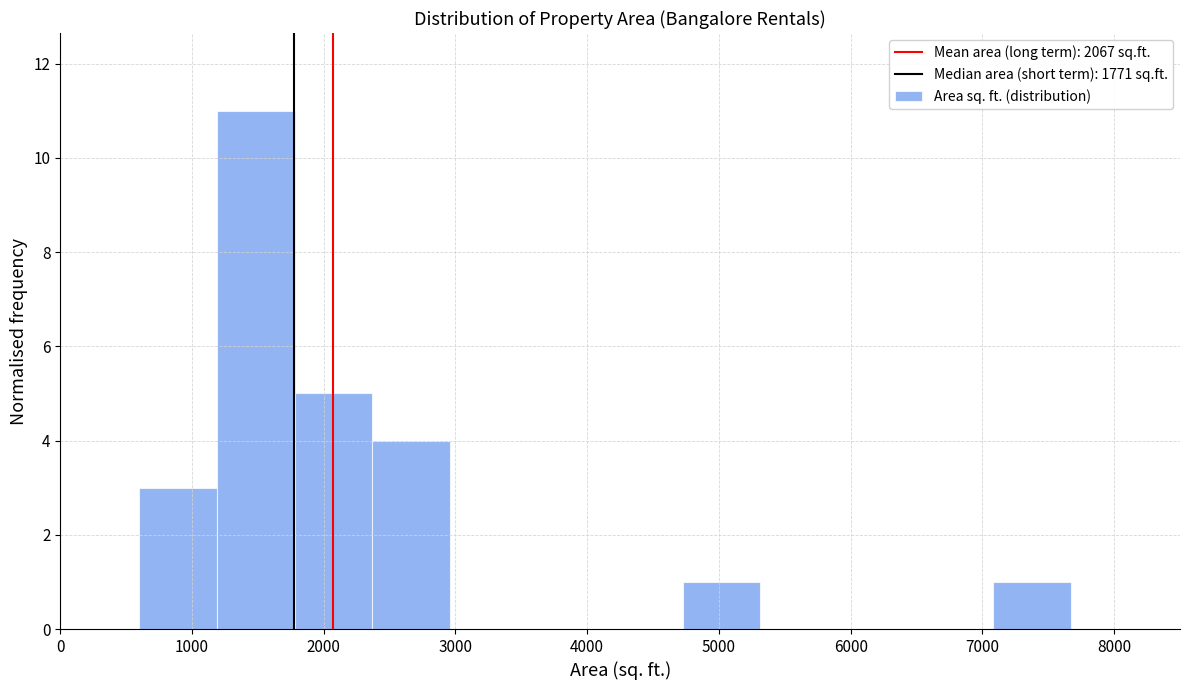

Which range on the x-axis has the tallest bar?

1200 to 1800